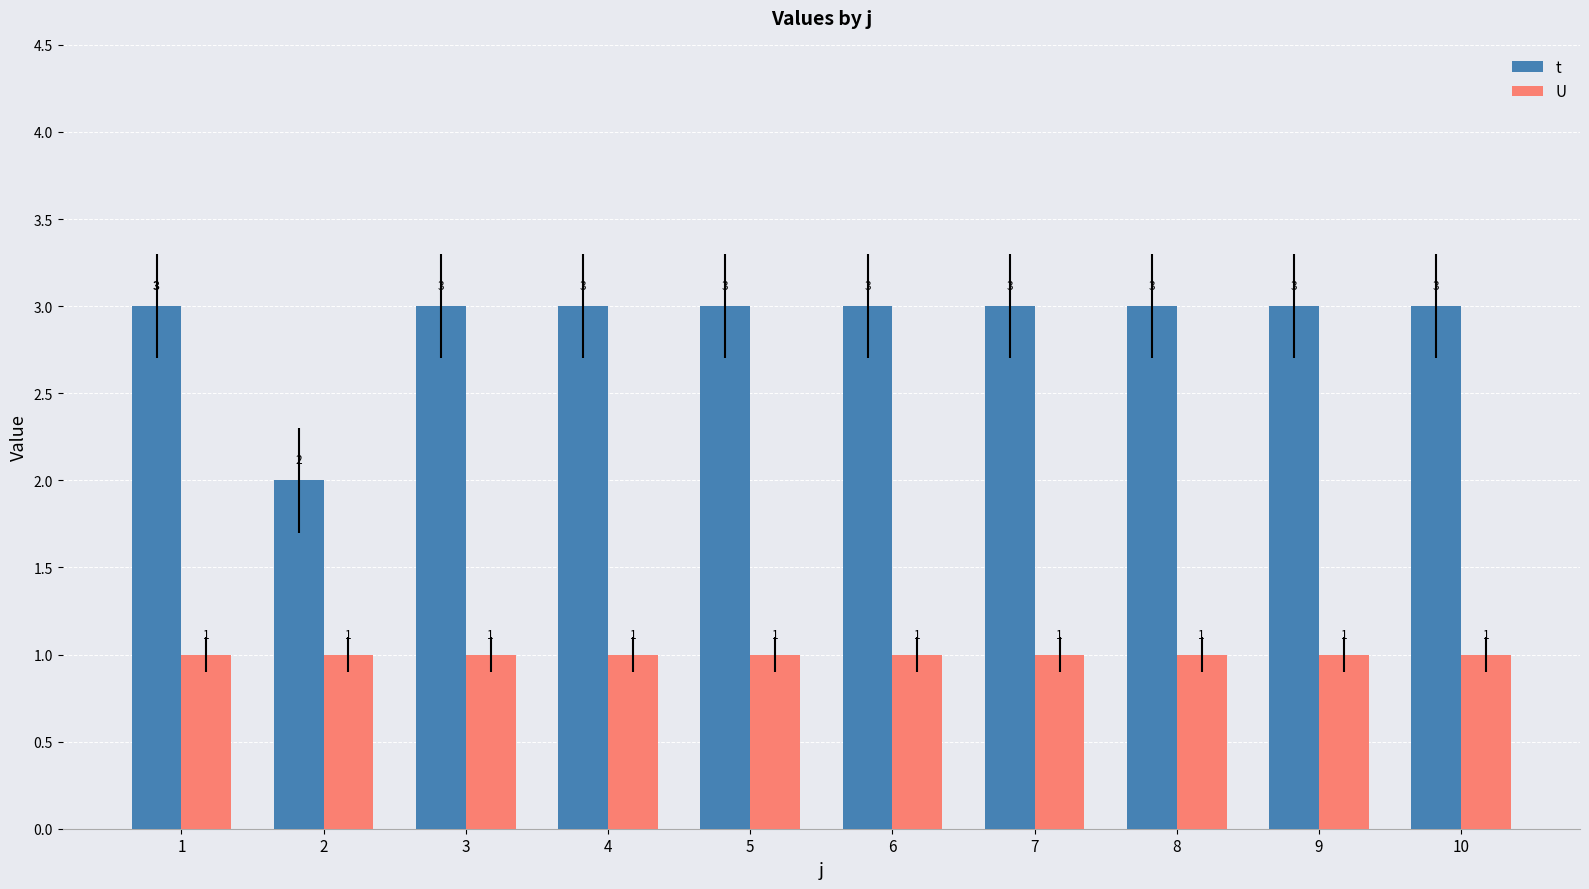

List the series in order of their overall mean, highest first.

t, U